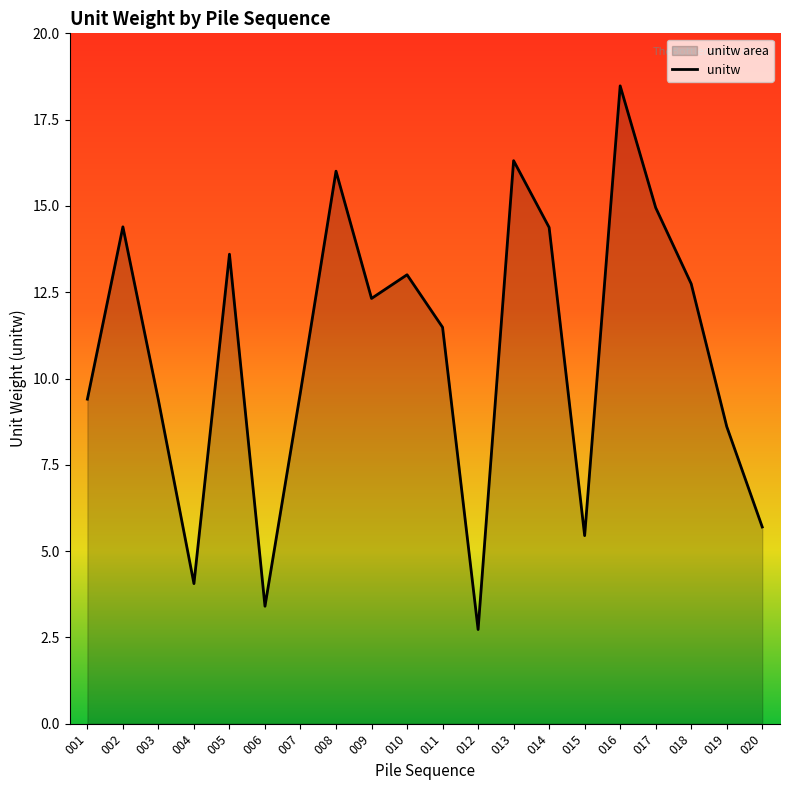

The value at 005 is 13.6. True or false?

True